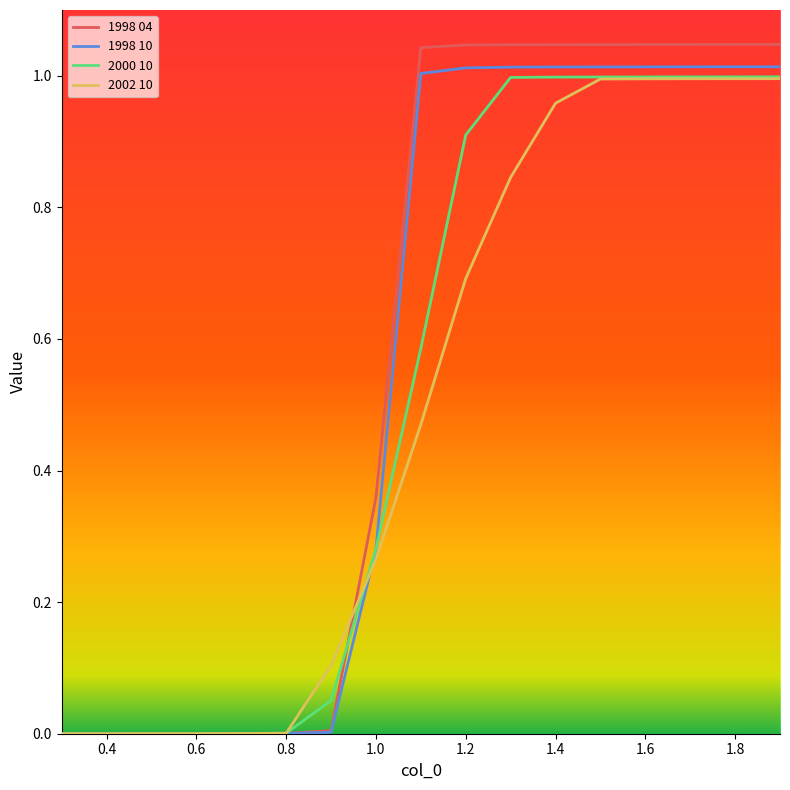

True or false: 1998 10 has a value of 0.5 at 1.0.

False